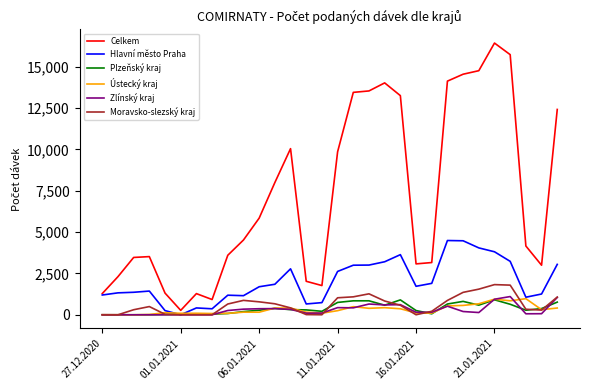

Which series has the largest total across all categories?

Celkem